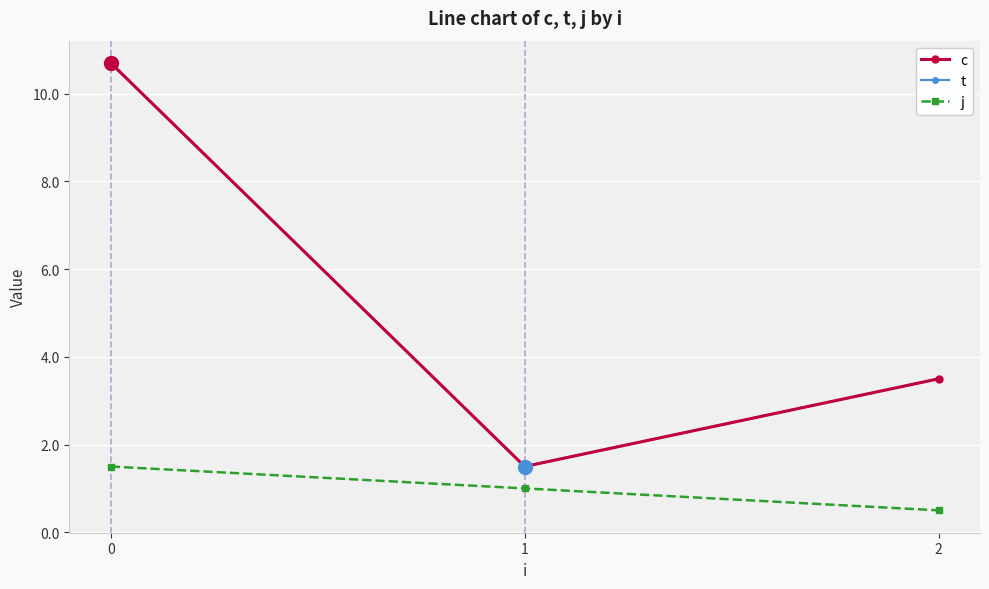

What is the value of the j point at the 2nd from the left?

1.0